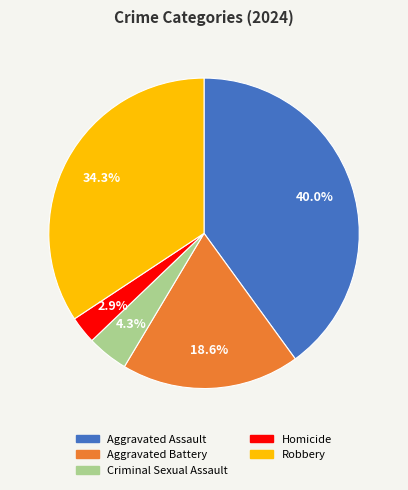

Which category has the biggest portion of the pie?

Aggravated Assault